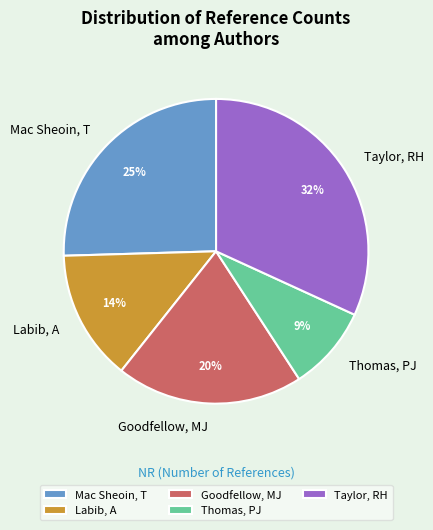

The Mac Sheoin, T slice represents 16% of the pie. True or false?

False